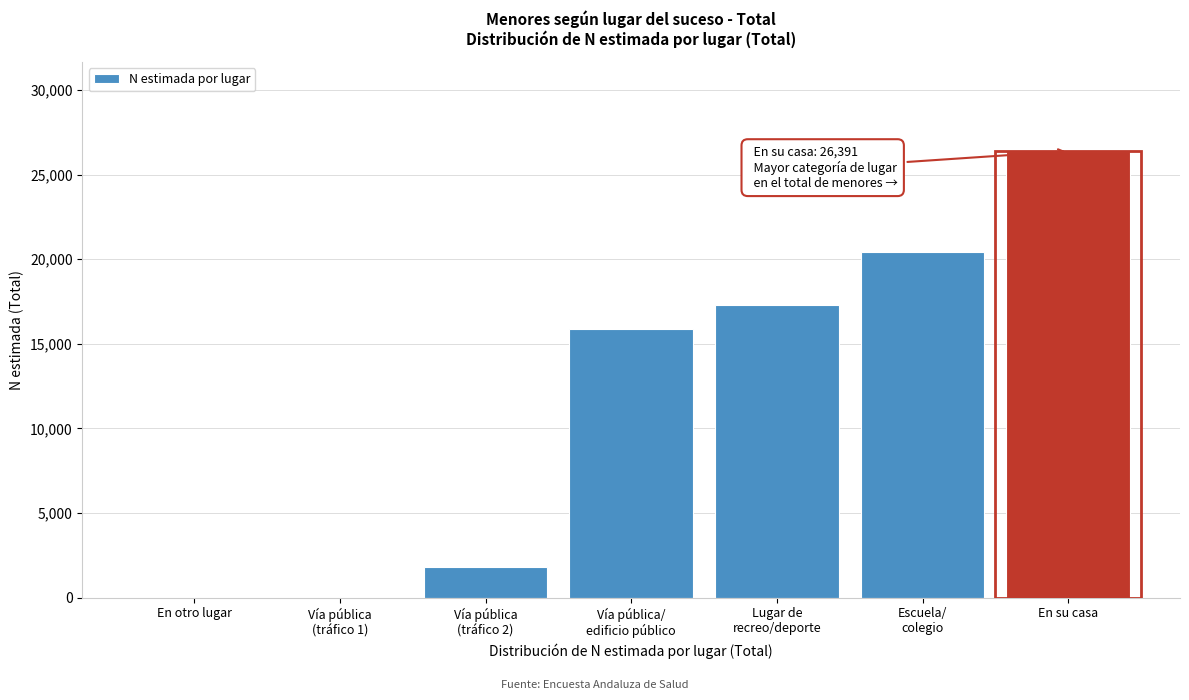

At which category does the chart reach its peak across all series?

En su casa